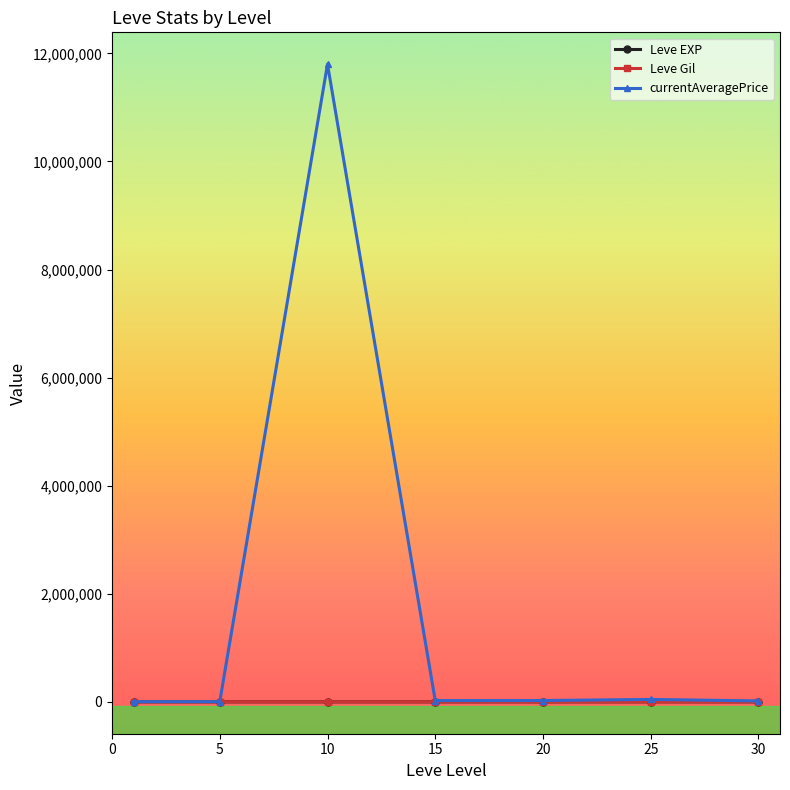

Which series has the largest range (max minus min)?

currentAveragePrice